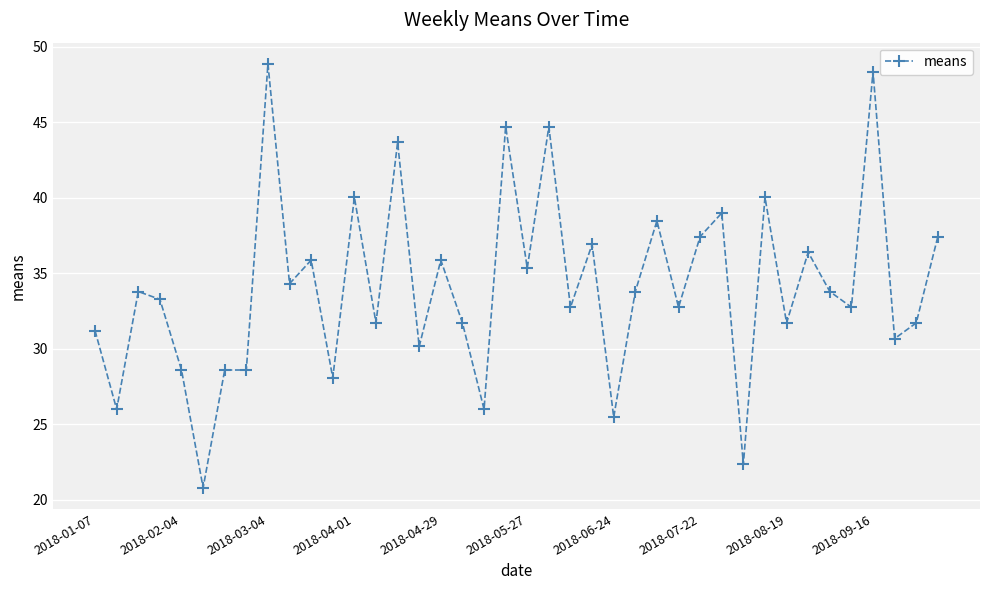

What is the greatest value displayed?

48.9